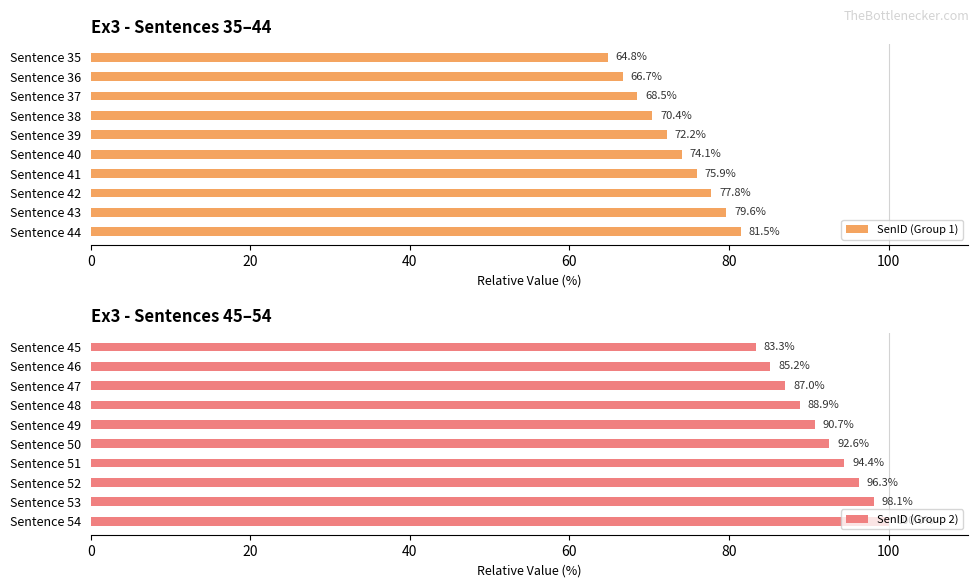

What is the approximate value of SenID (Group 1) at Sentence 37?

68.5